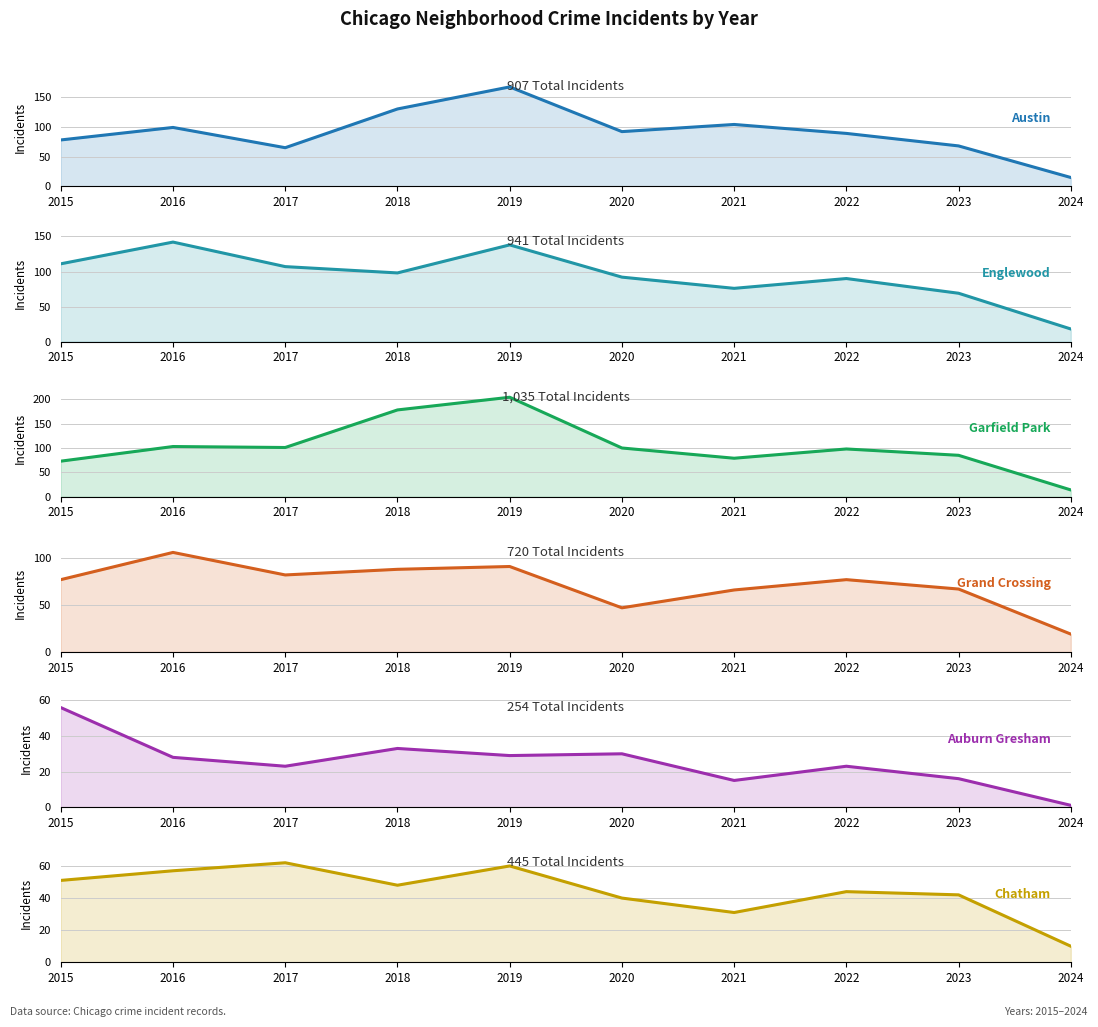

True or false: Auburn Gresham and Englewood cross at least once.

False